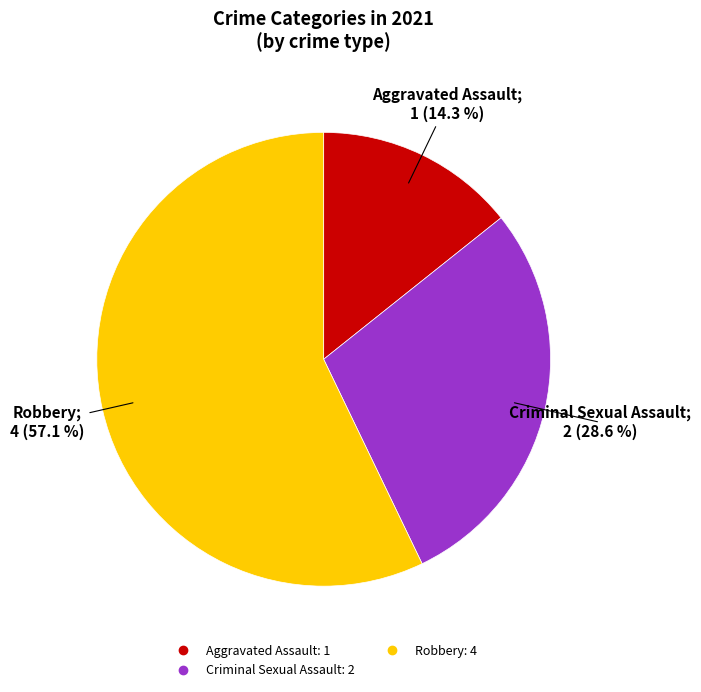

Is there a majority slice in this chart?

Yes